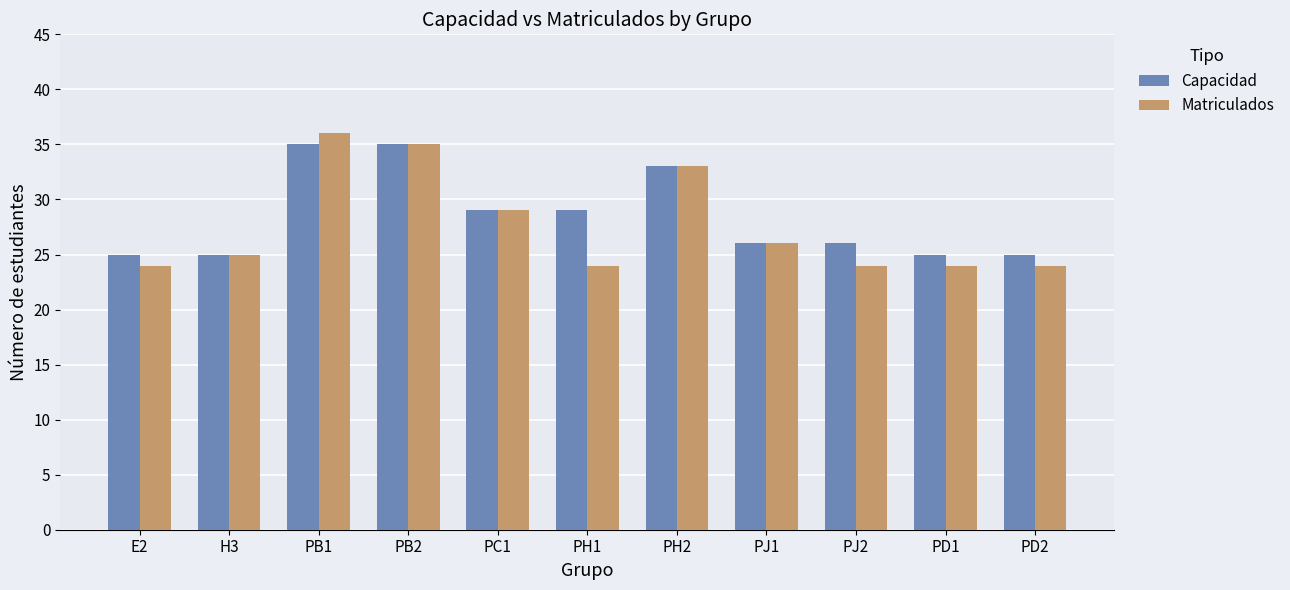

Reading right to left, transcribe all the data shown in this chart.

Capacidad: 25	25	26	26	33	29	29	35	35	25	25
Matriculados: 24	24	24	26	33	24	29	35	36	25	24